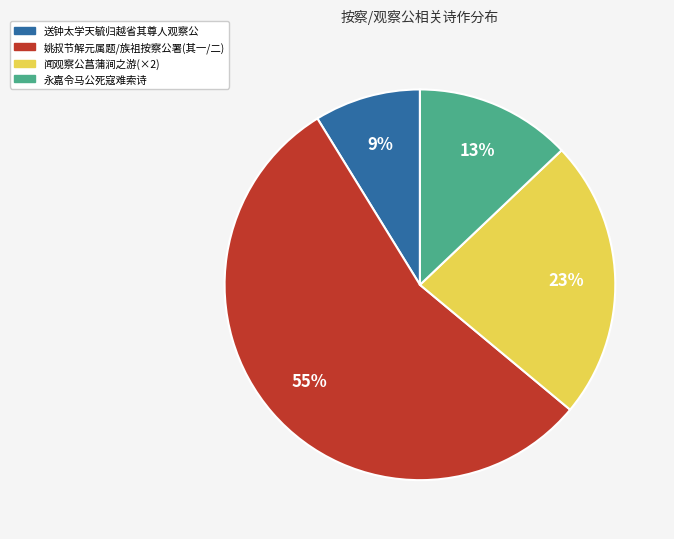

How many segments does this pie chart have?

4